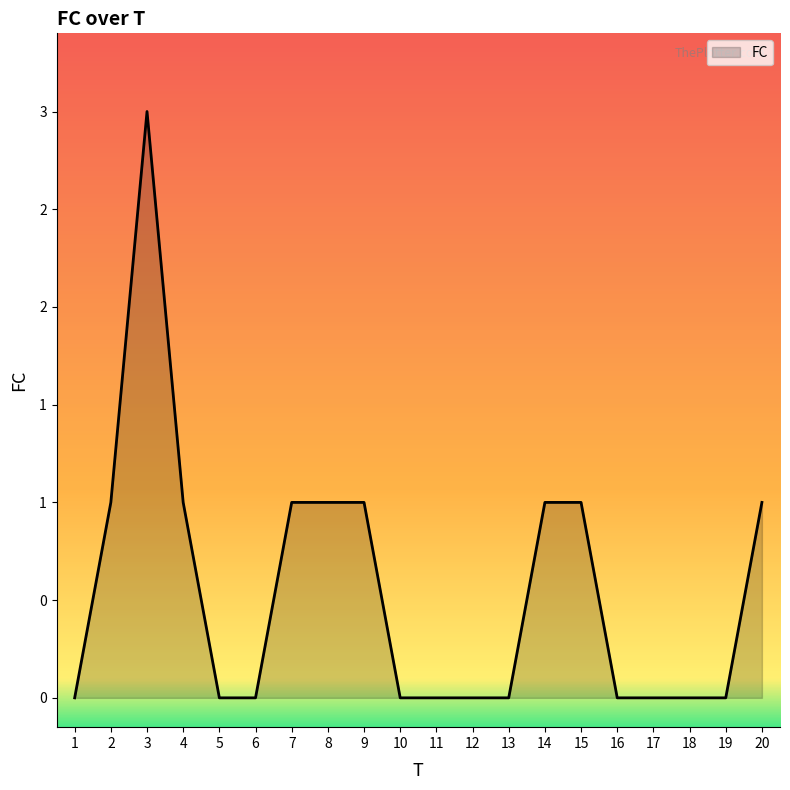

What is the value of the 15th point from the left?

1